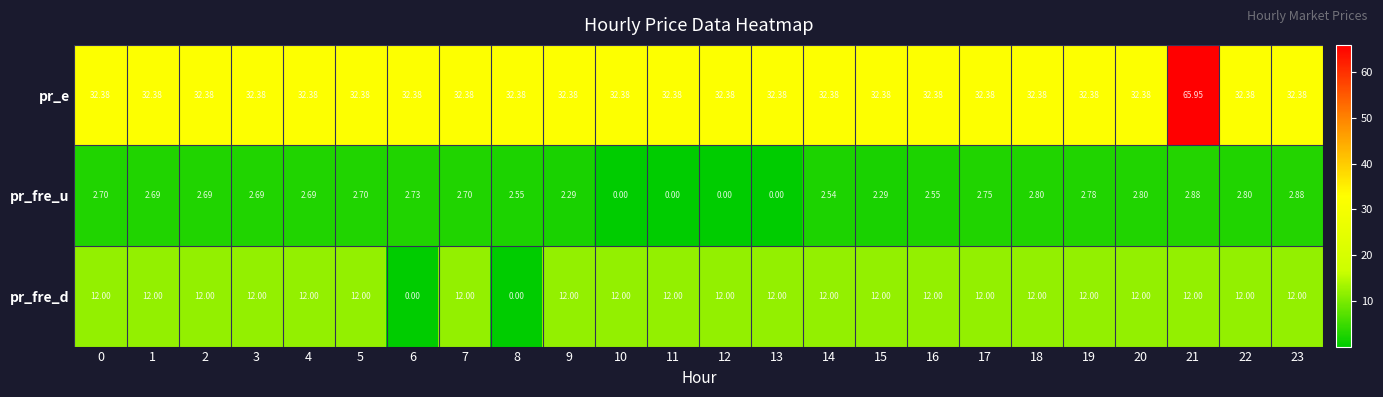

Is the value of pr_fre_u at 3 greater than the value of pr_e at 2?

No